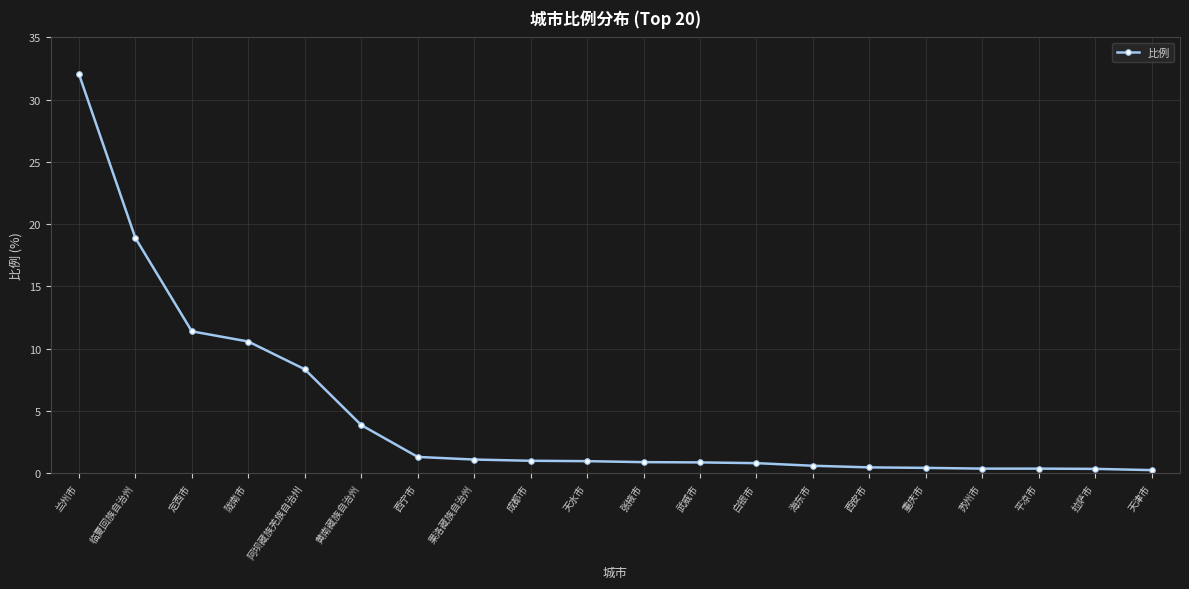

What is the value of the 6th point from the left?

3.9